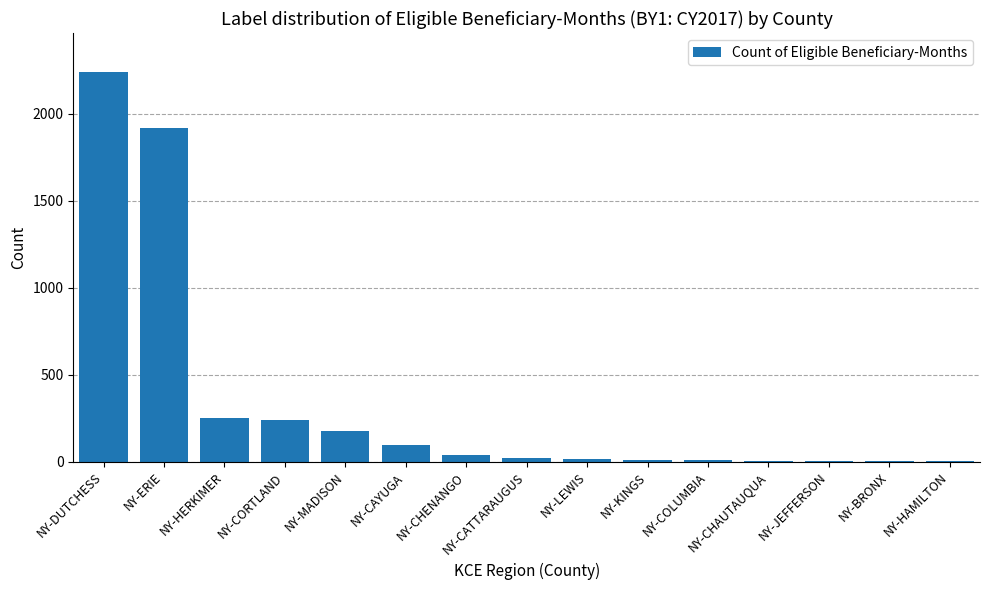

What is the maximum value shown in the chart?

2240